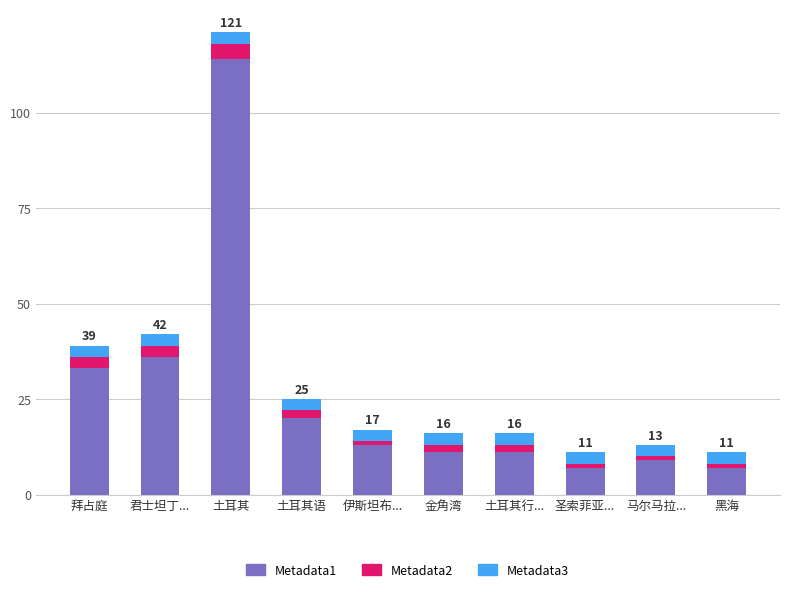

The Metadata1 series shows 11 at 金角湾. True or false?

True